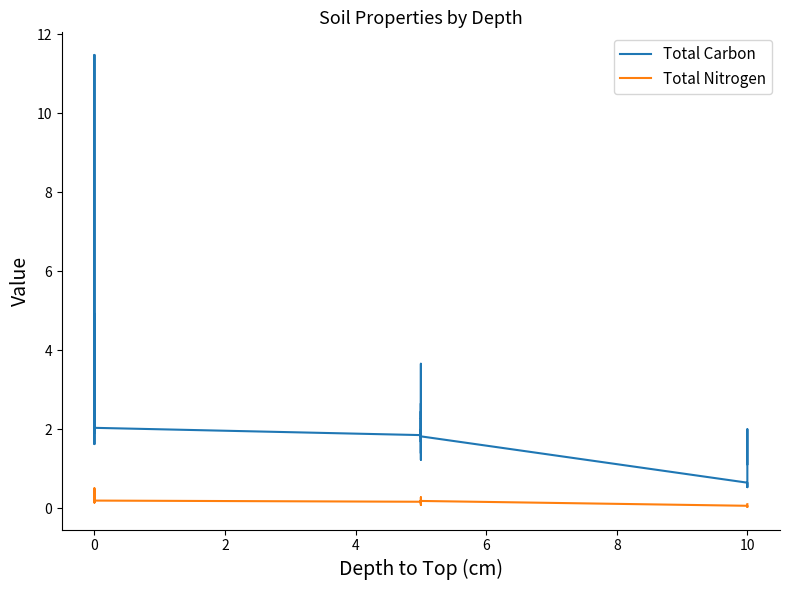

What is the difference between the maximum and minimum values in the Total Carbon series?

10.9